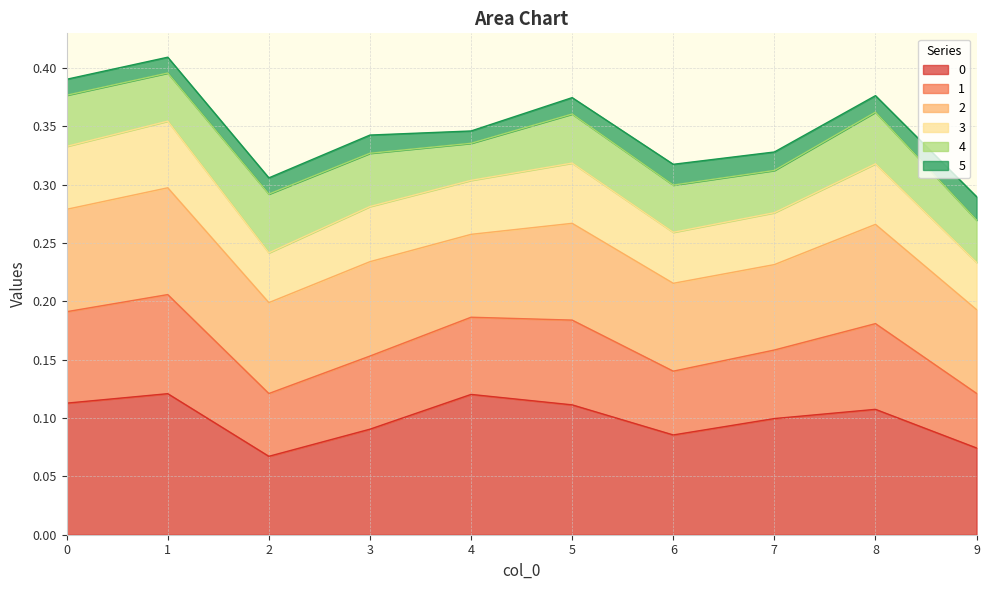

Does the chart have visible grid lines?

Yes